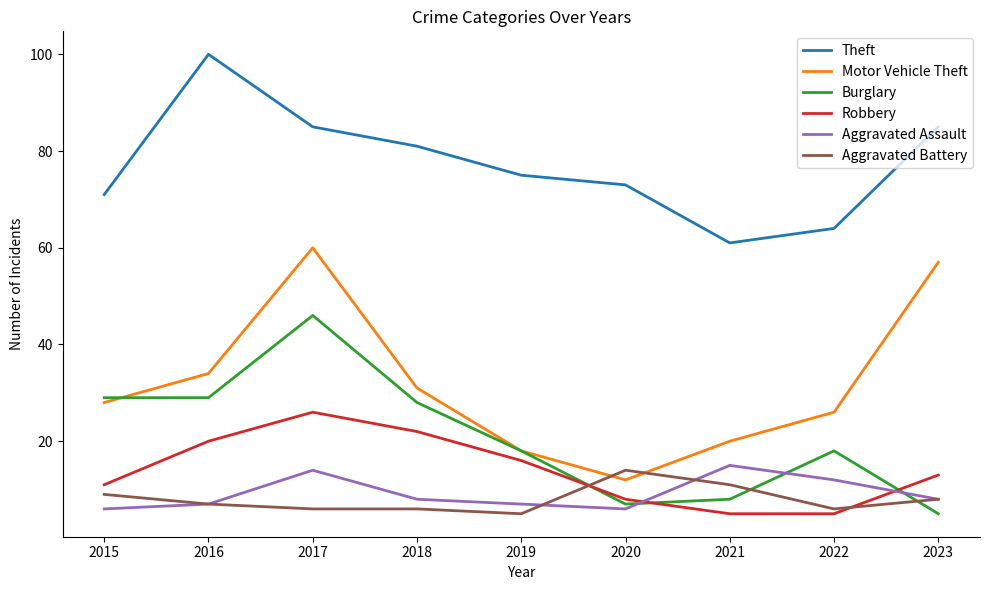

Which label corresponds to the largest value in the chart?

2016